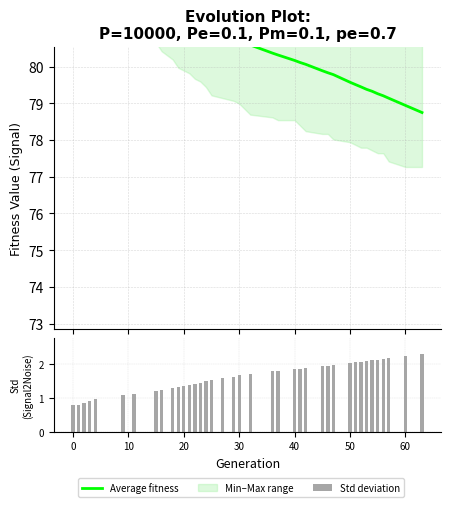

Which series has the largest total across all categories?

max